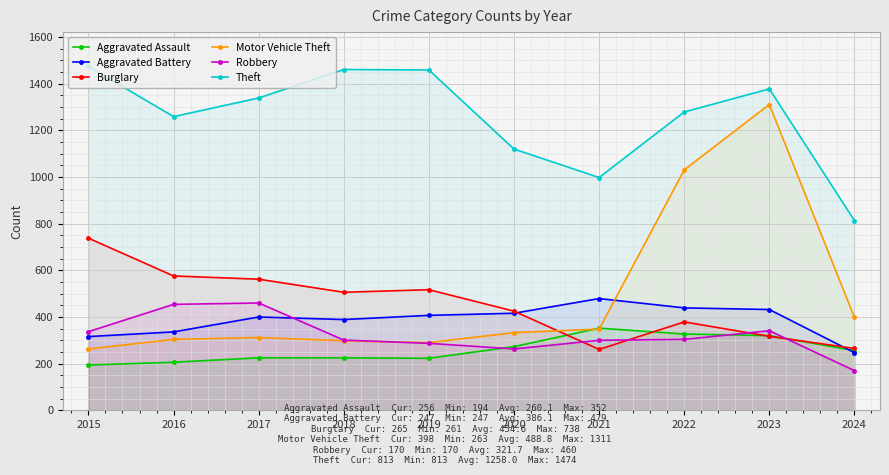

Where is Robbery nearest to the value 315?

2022